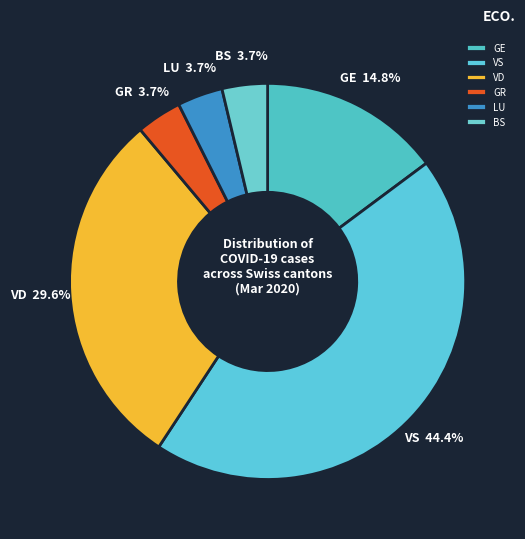

Combined, do BS and VD account for over 50%?

No